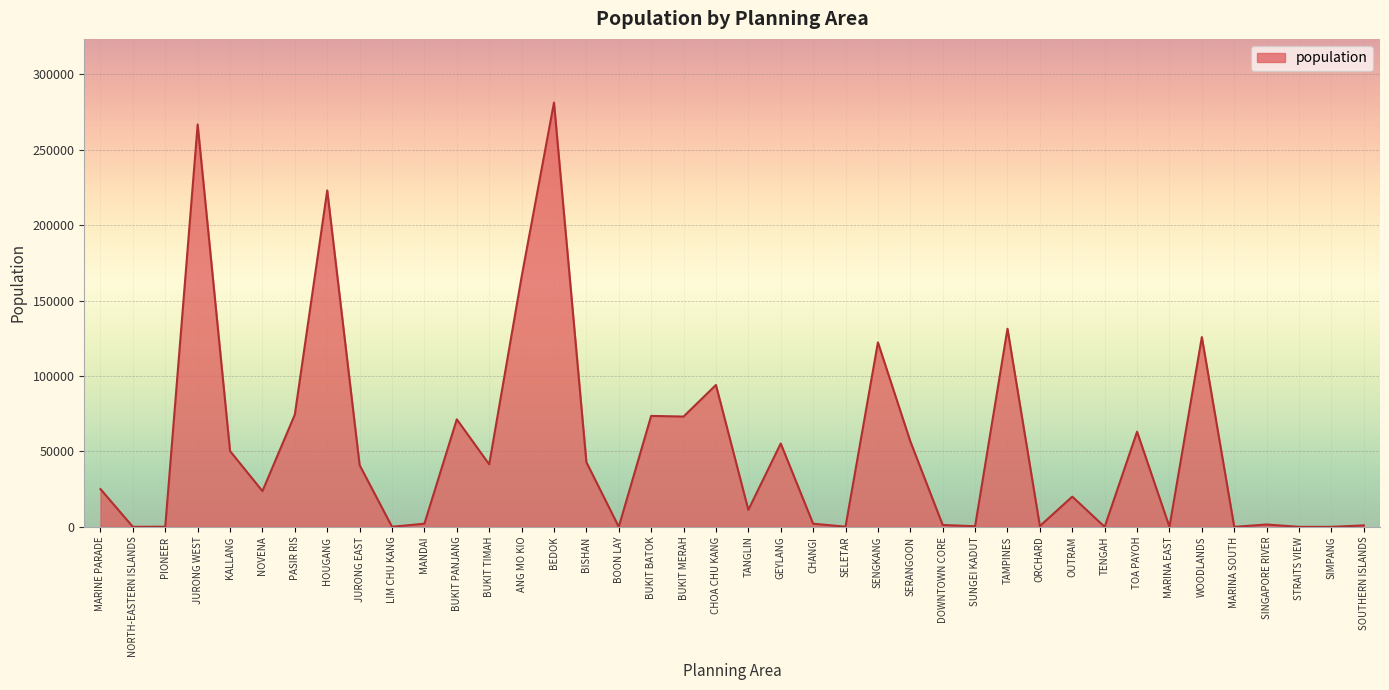

How many series are shown in this chart?

1